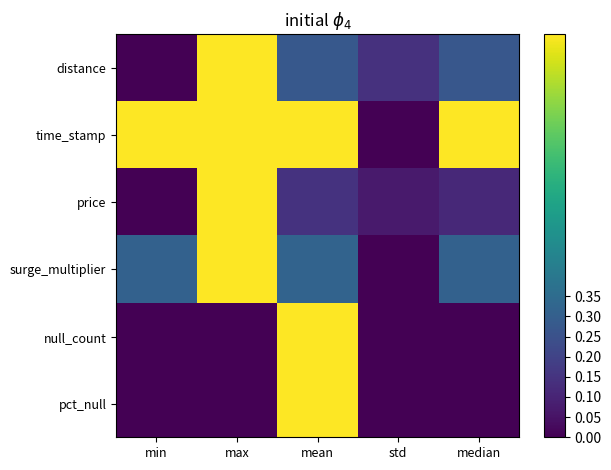

How many distinct data groups are displayed?

6